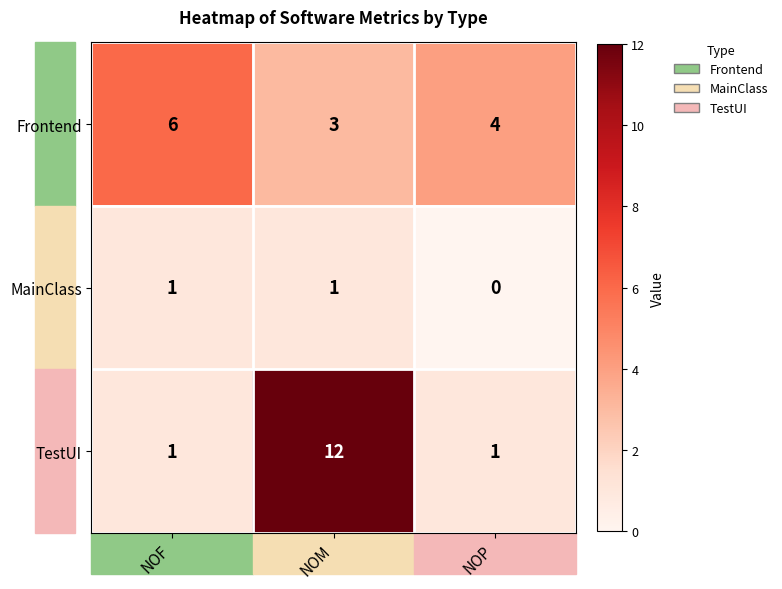

What is the highest value of the TestUI series?

12